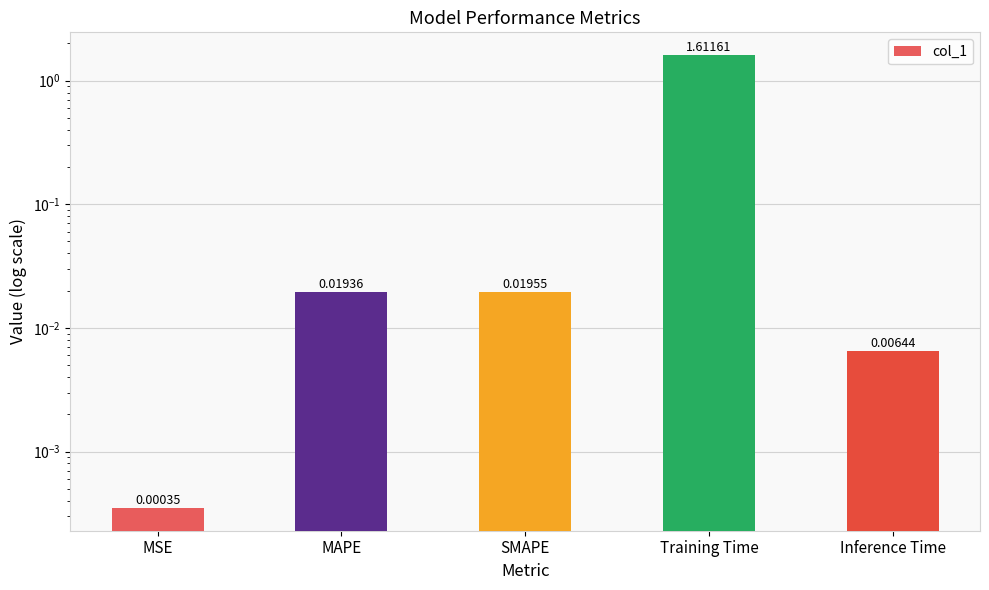

Reading left to right, what are all the values shown in this chart?

0.0	0.0	0.0	1.6	0.0